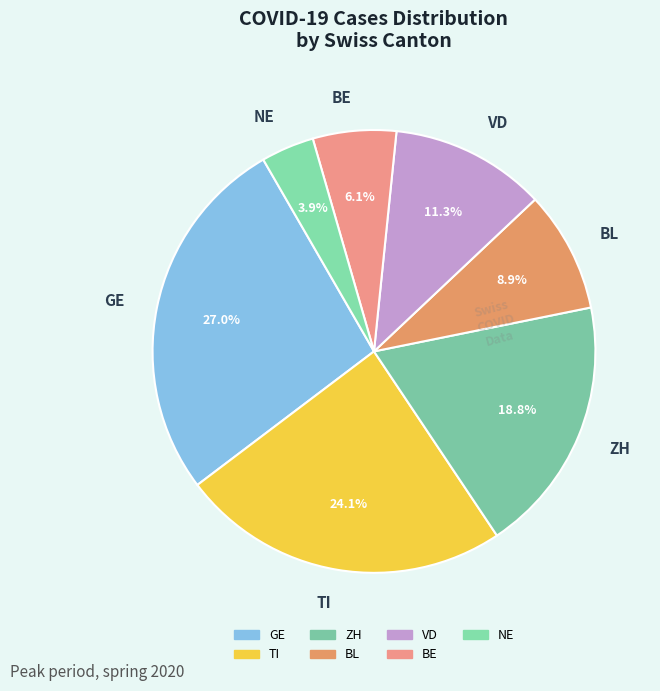

Between ZH and VD, which is larger?

ZH